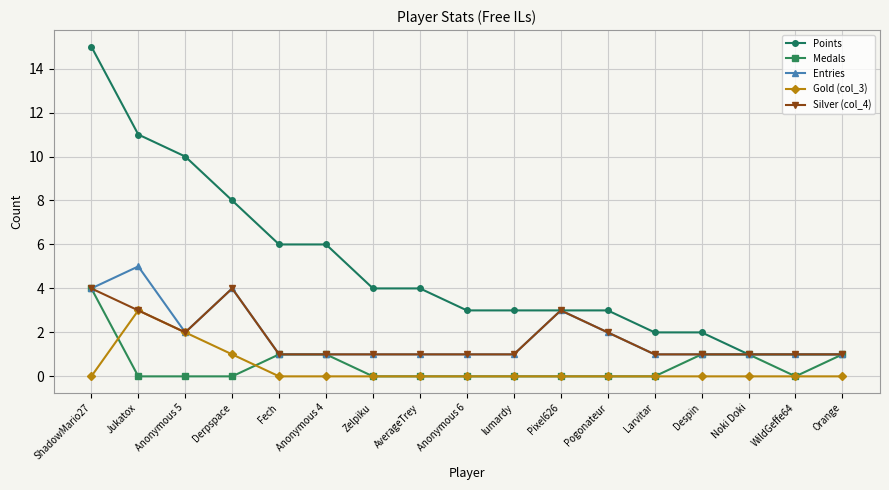

Reading left to right, transcribe all the data shown in this chart.

Points: ShadowMario27=15	Jukatox=11	Anonymous 5=10	Derpspace=8	Fech=6	Anonymous 4=6	Zelpiku=4	AverageTrey=4	Anonymous 6=3	lumardy=3	Pixel626=3	Pogonateur=3	Larvitar=2	Despin=2	Noki Doki=1	WildGeffe64=1	Orange=1
Medals: ShadowMario27=4	Jukatox=0	Anonymous 5=0	Derpspace=0	Fech=1	Anonymous 4=1	Zelpiku=0	AverageTrey=0	Anonymous 6=0	lumardy=0	Pixel626=0	Pogonateur=0	Larvitar=0	Despin=1	Noki Doki=1	WildGeffe64=0	Orange=1
Entries: ShadowMario27=4	Jukatox=5	Anonymous 5=2	Derpspace=4	Fech=1	Anonymous 4=1	Zelpiku=1	AverageTrey=1	Anonymous 6=1	lumardy=1	Pixel626=3	Pogonateur=2	Larvitar=1	Despin=1	Noki Doki=1	WildGeffe64=1	Orange=1
Gold (col_3): ShadowMario27=0	Jukatox=3	Anonymous 5=2	Derpspace=1	Fech=0	Anonymous 4=0	Zelpiku=0	AverageTrey=0	Anonymous 6=0	lumardy=0	Pixel626=0	Pogonateur=0	Larvitar=0	Despin=0	Noki Doki=0	WildGeffe64=0	Orange=0
Silver (col_4): ShadowMario27=4	Jukatox=3	Anonymous 5=2	Derpspace=4	Fech=1	Anonymous 4=1	Zelpiku=1	AverageTrey=1	Anonymous 6=1	lumardy=1	Pixel626=3	Pogonateur=2	Larvitar=1	Despin=1	Noki Doki=1	WildGeffe64=1	Orange=1